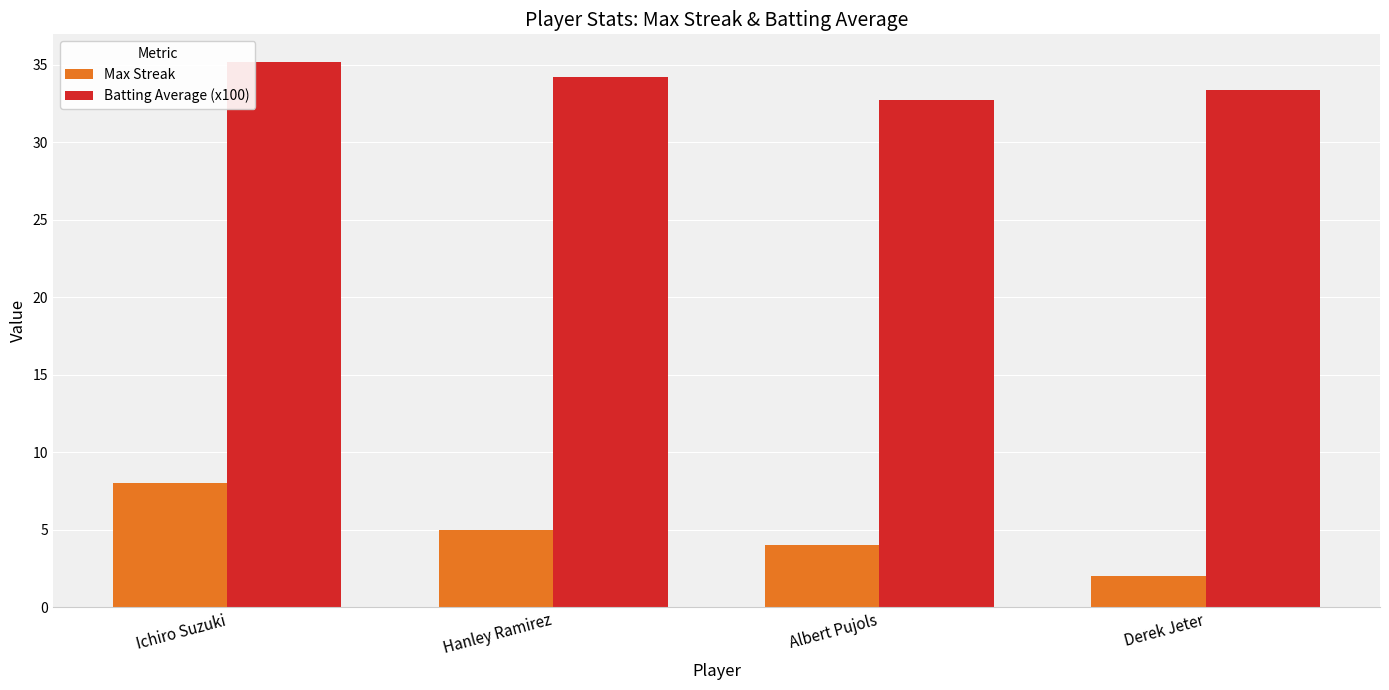

Reading left to right, list all the values displayed in this chart.

Max Streak: Ichiro Suzuki=8.0	Hanley Ramirez=5.0	Albert Pujols=4.0	Derek Jeter=2.0
Batting Average (x100): Ichiro Suzuki=35.2	Hanley Ramirez=34.2	Albert Pujols=32.7	Derek Jeter=33.4